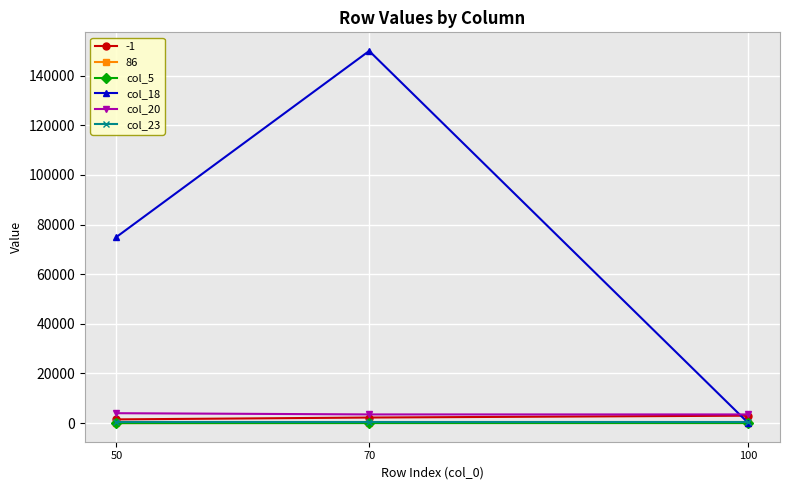

Is the value of col_20 at 100 greater than the value of col_5 at 50?

Yes